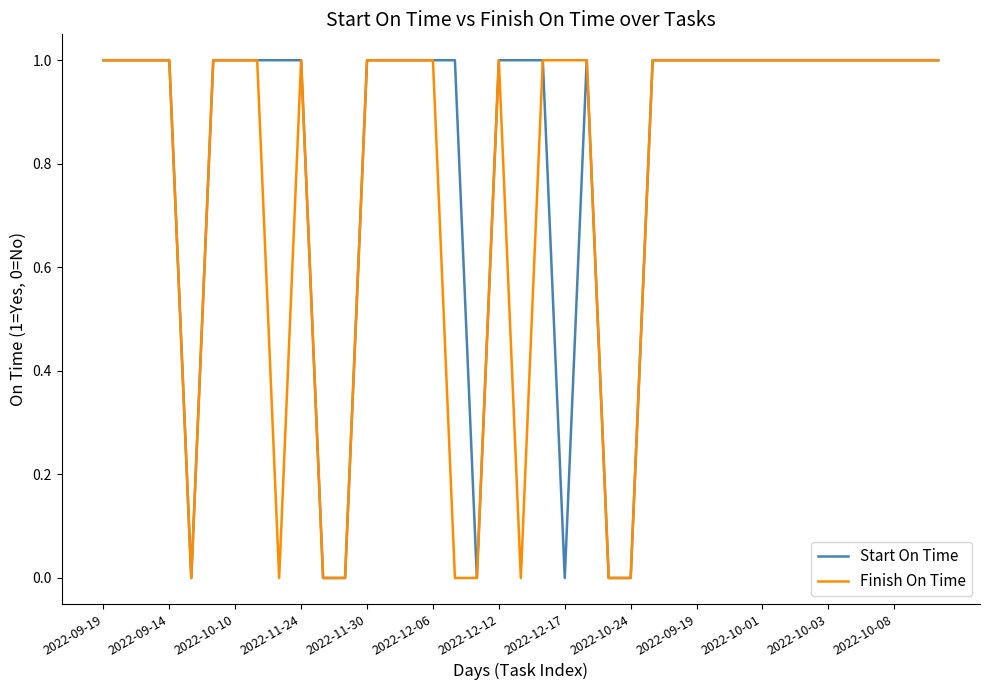

Rank the series by their average value, from lowest to highest.

Finish On Time, Start On Time